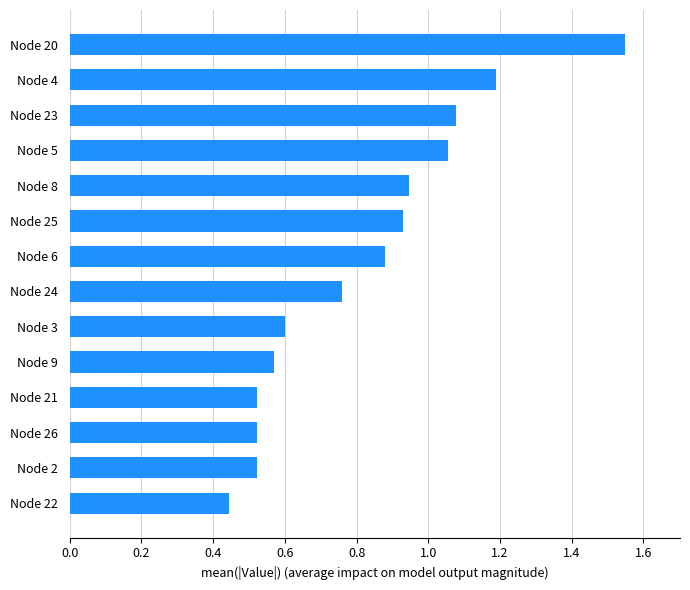

At which category does the chart reach its minimum across all series?

Node 22